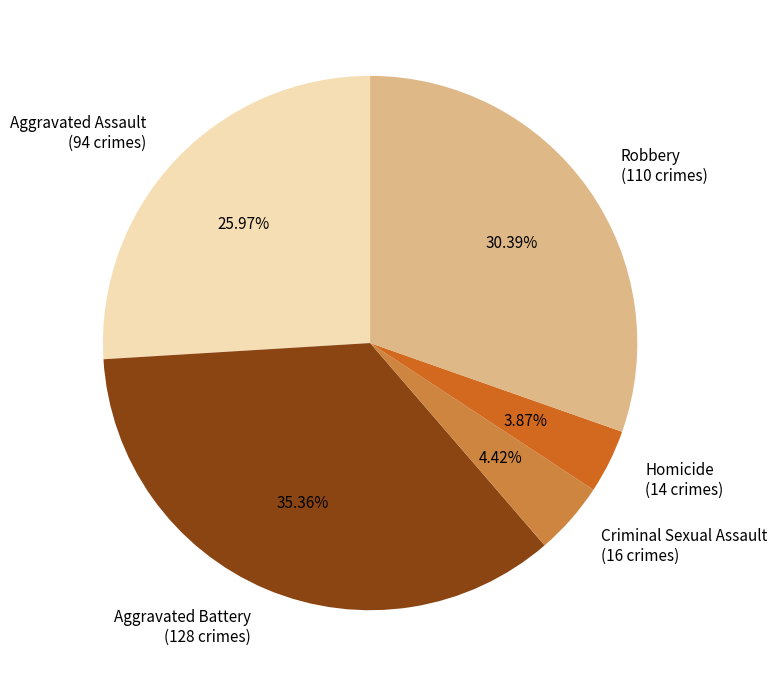

To the nearest percent, what is the average slice percentage?

20%